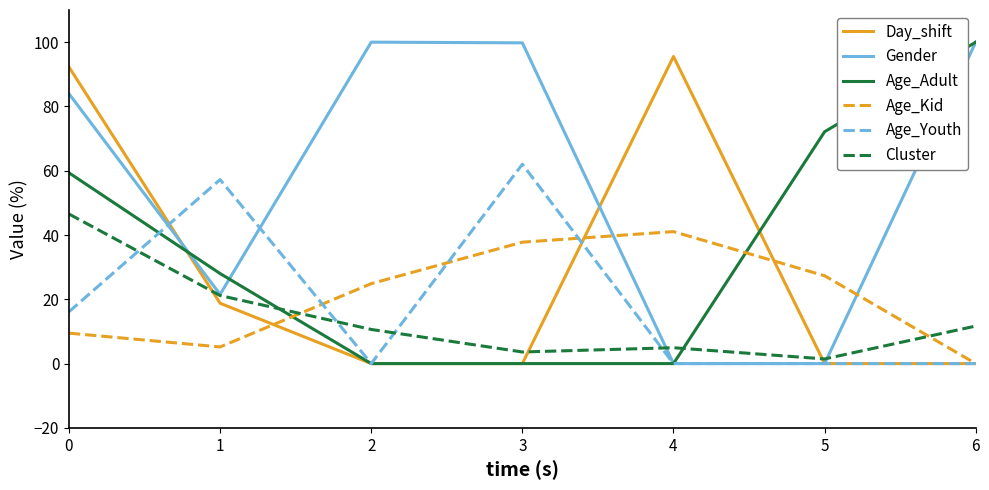

The value of Day_shift at 4 is 95.5. True or false?

True